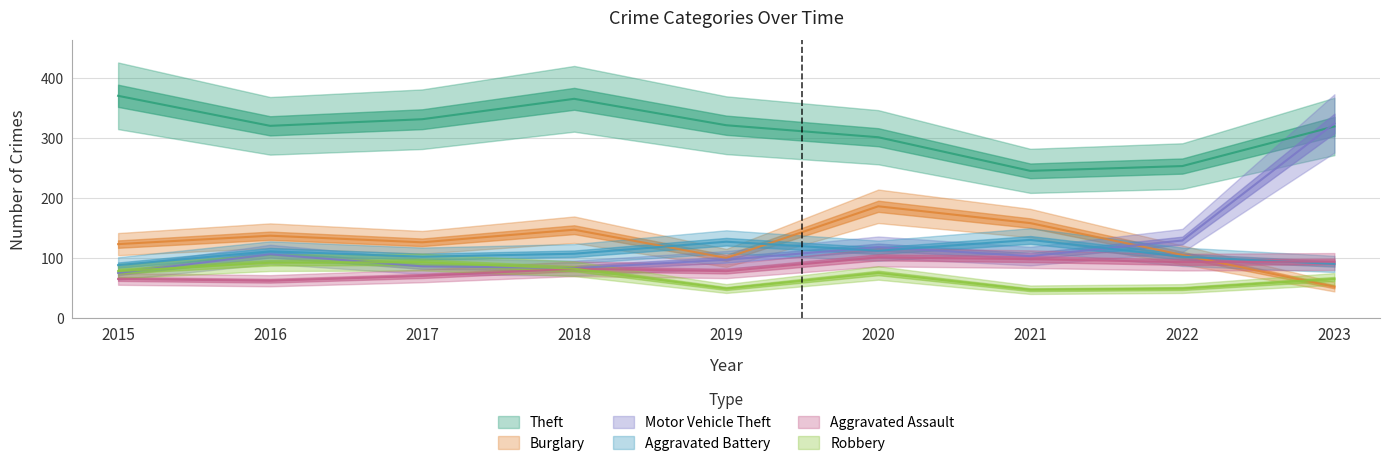

The Burglary series shows 87 at 2023. True or false?

False